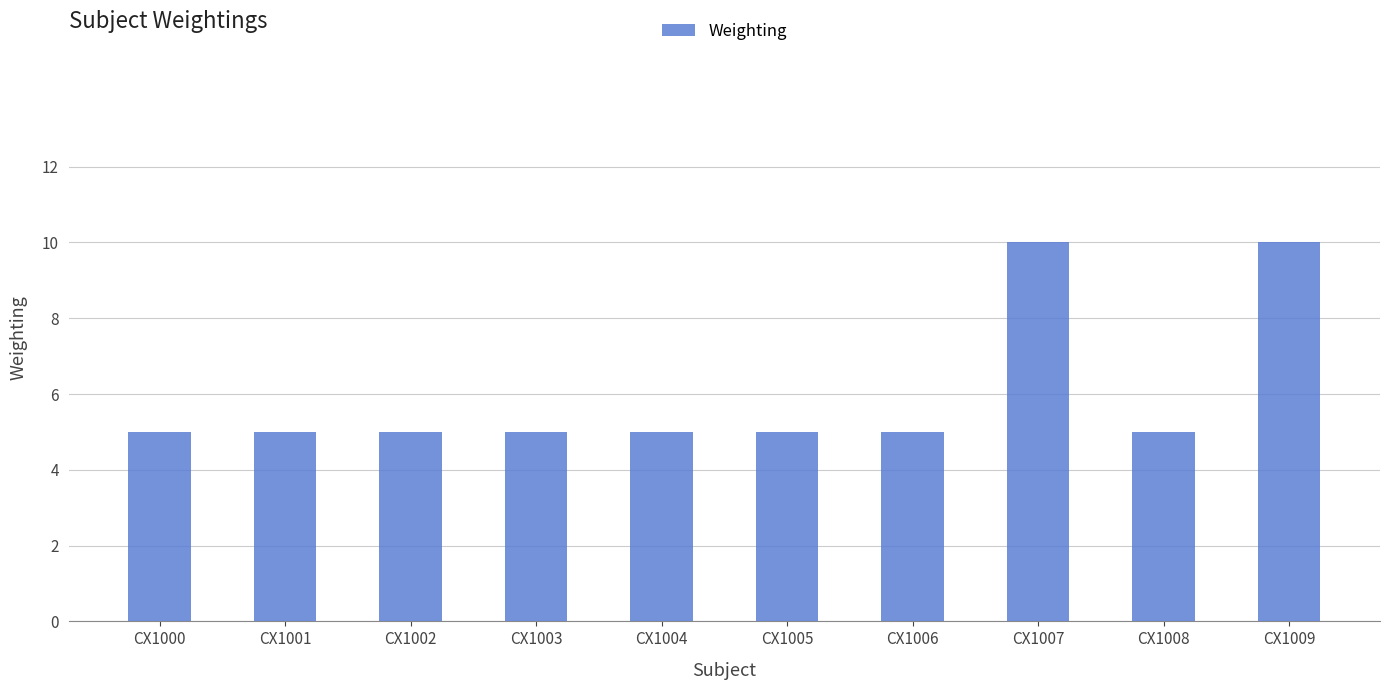

What is the difference between the maximum and second lowest values?

5